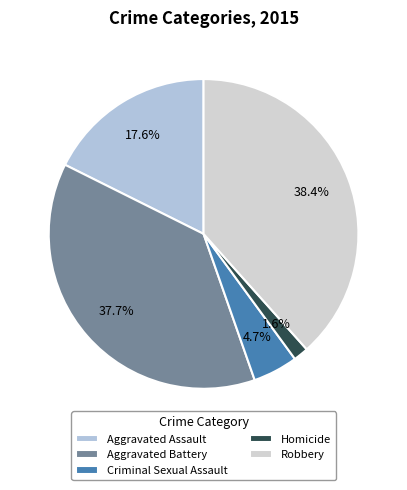

Combined, what portion of the pie is Aggravated Battery and Homicide?

39.3%